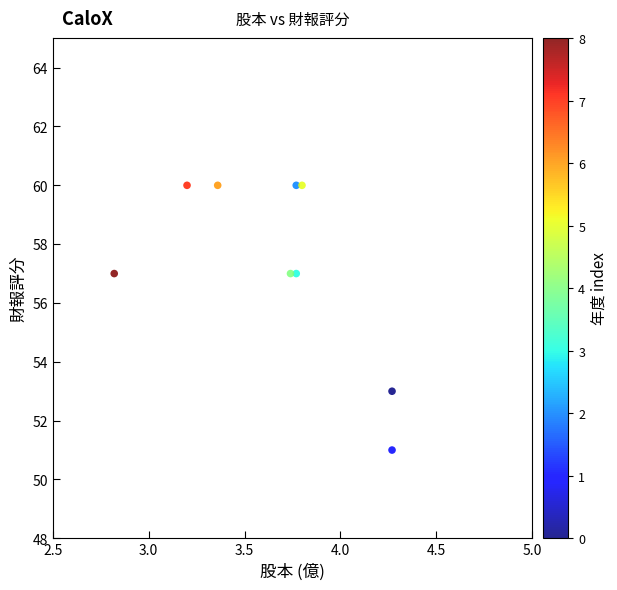

What is the average Y value?

57